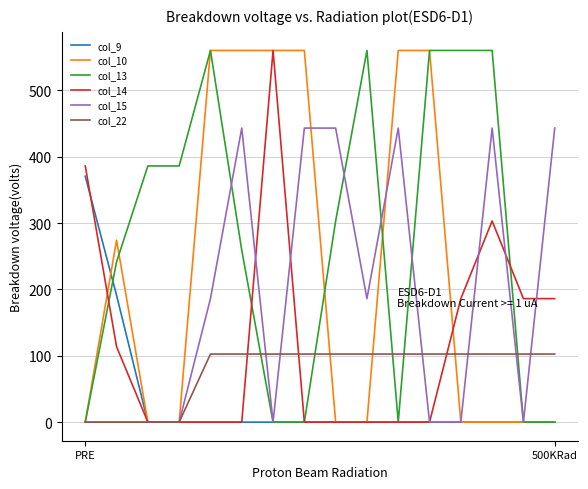

Which series has the largest total across all categories?

col_13